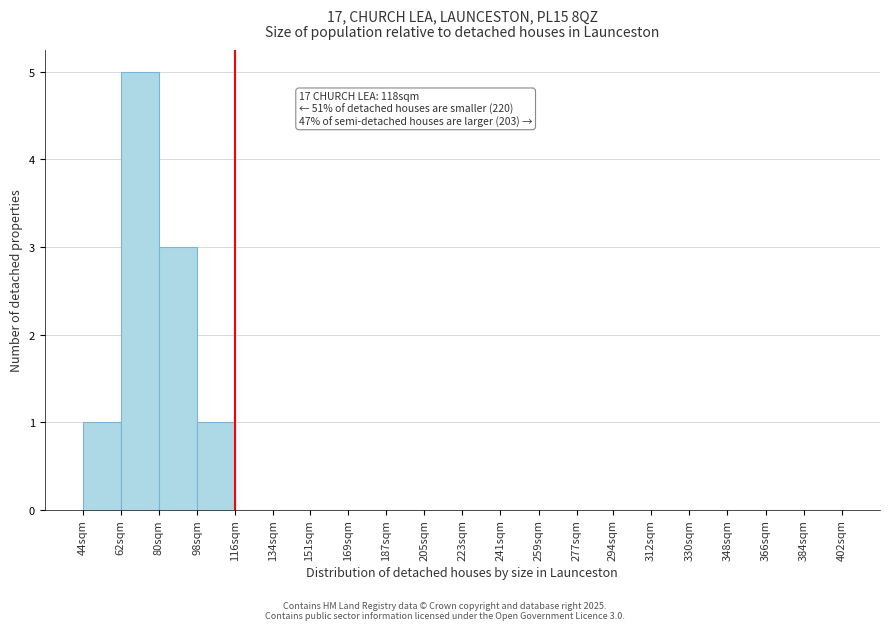

Reading left to right, extract all data points from this chart.

44sqm=1	62sqm=5	80sqm=3	98sqm=1	116sqm=0	134sqm=0	151sqm=0	169sqm=0	187sqm=0	205sqm=0	223sqm=0	241sqm=0	259sqm=0	277sqm=0	294sqm=0	312sqm=0	330sqm=0	348sqm=0	366sqm=0	384sqm=0